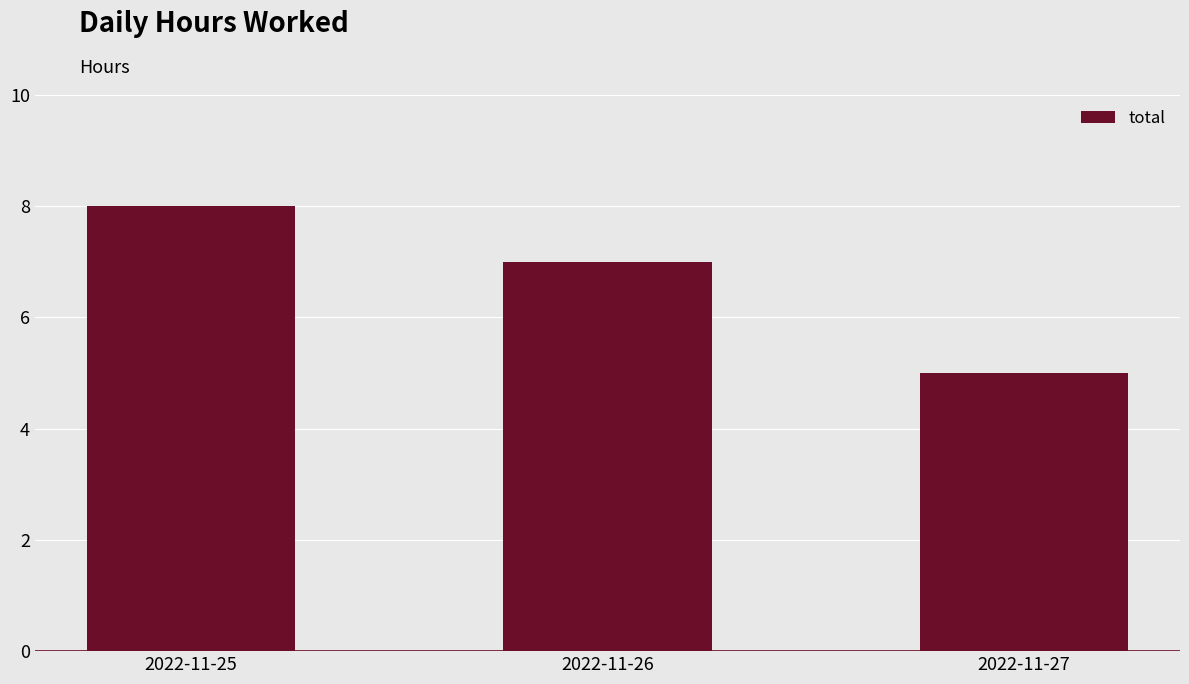

Is it true that the value at 2022-11-27 is 5?

True